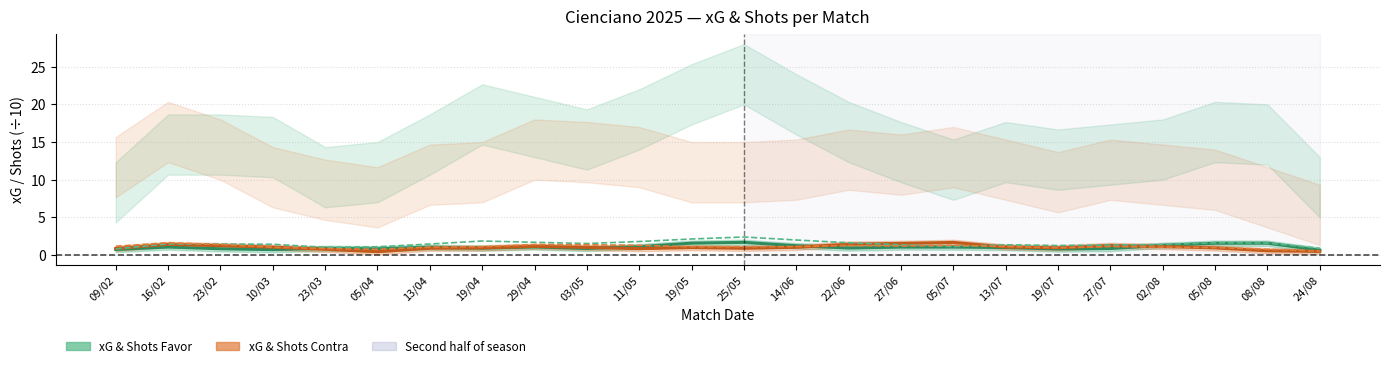

At which label does Shots Favor (/10) first exceed 1?

16/02